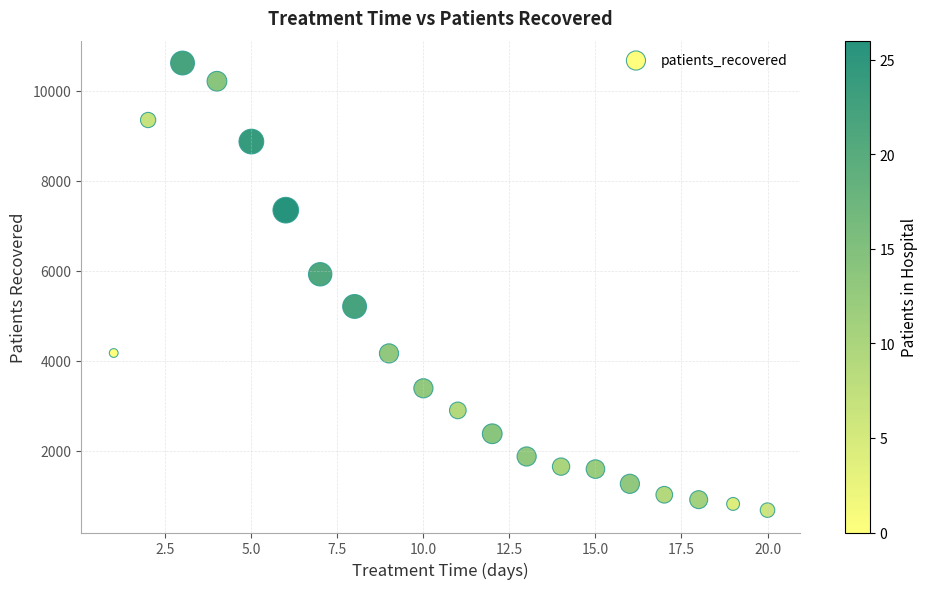

What Y value in the scatter plot is closest to 5651?

5925